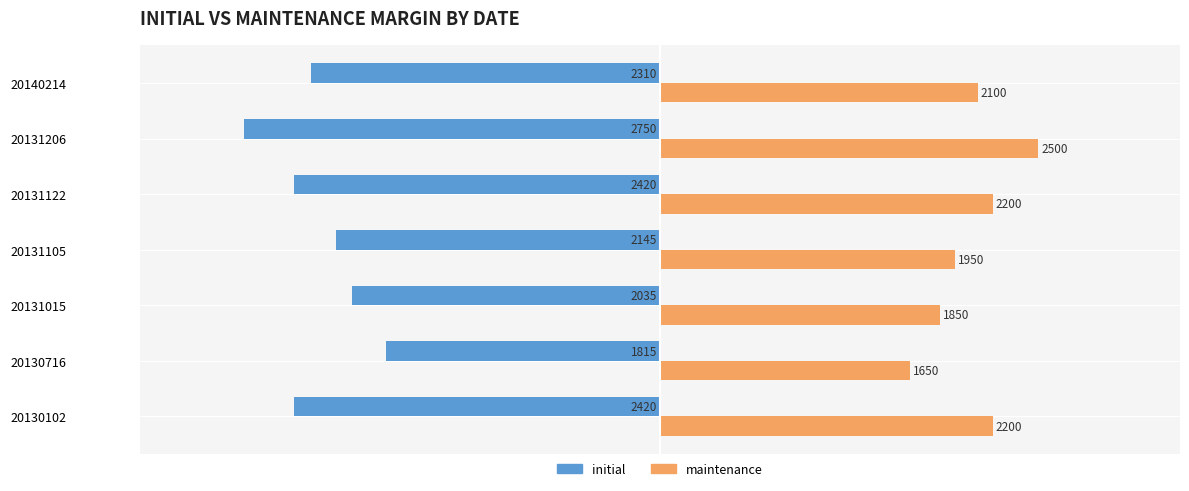

True or false: maintenance has a value of 1850 at 20131015.

True